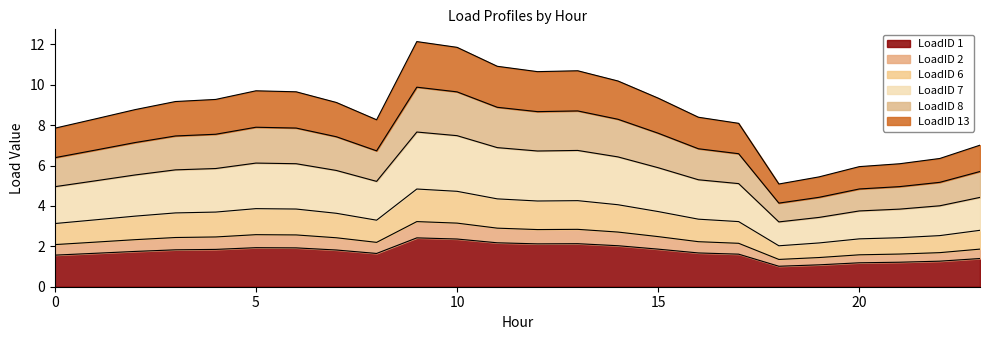

At how many categories does at least one series exceed 10?

6